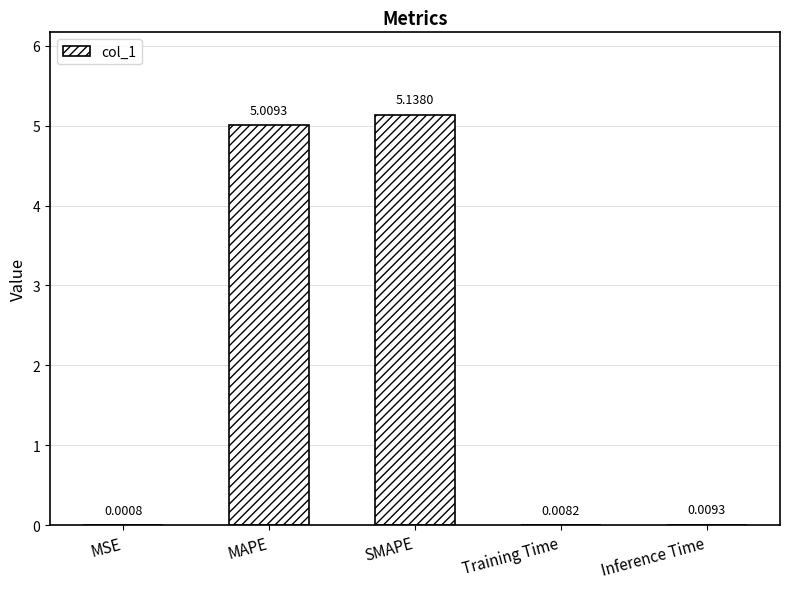

Which label corresponds to the largest value in the chart?

SMAPE